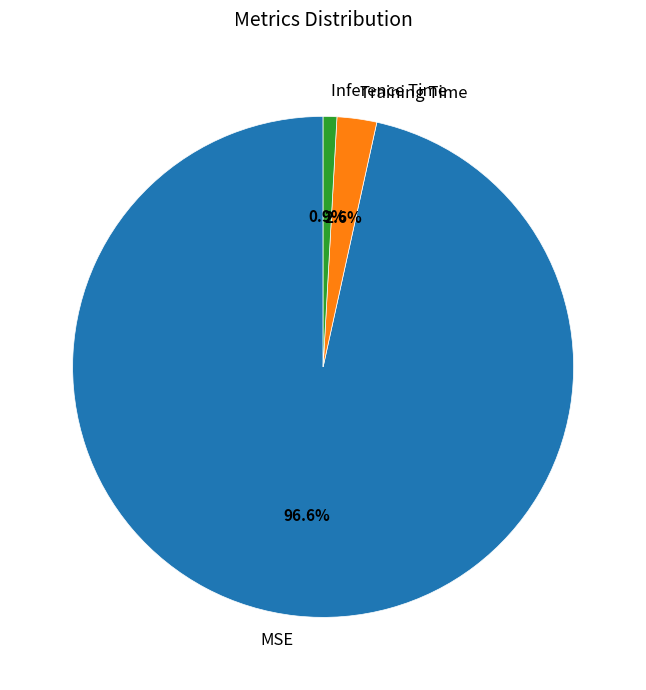

To the nearest percent, what percentage of the pie is Inference Time?

1%